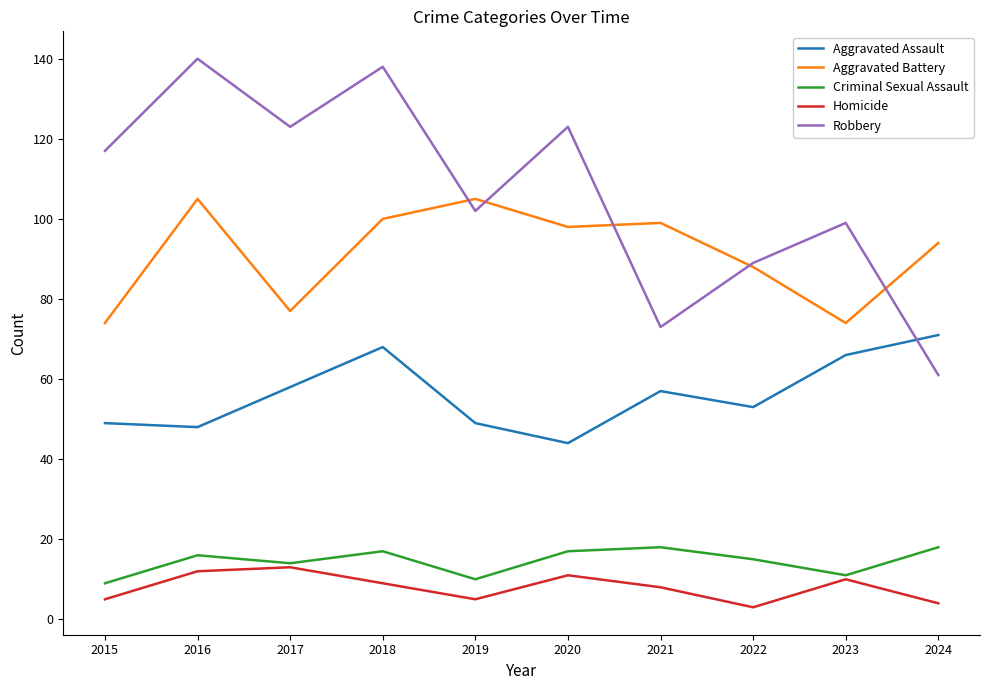

What is the lowest value of the Aggravated Assault series?

44